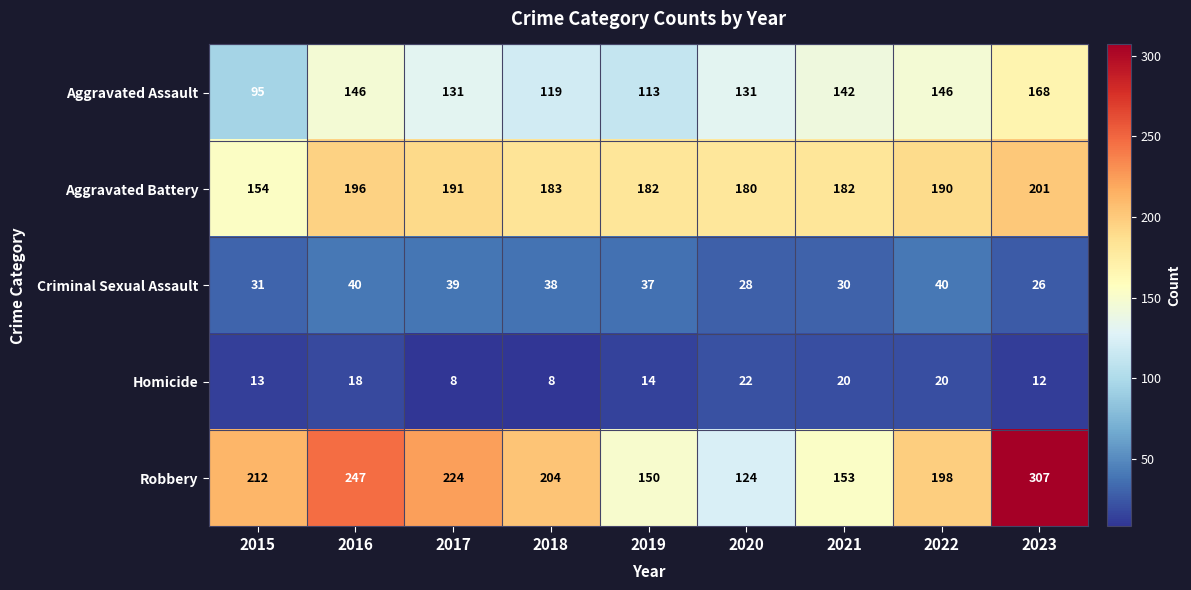

Which series has the widest spread of values?

Robbery